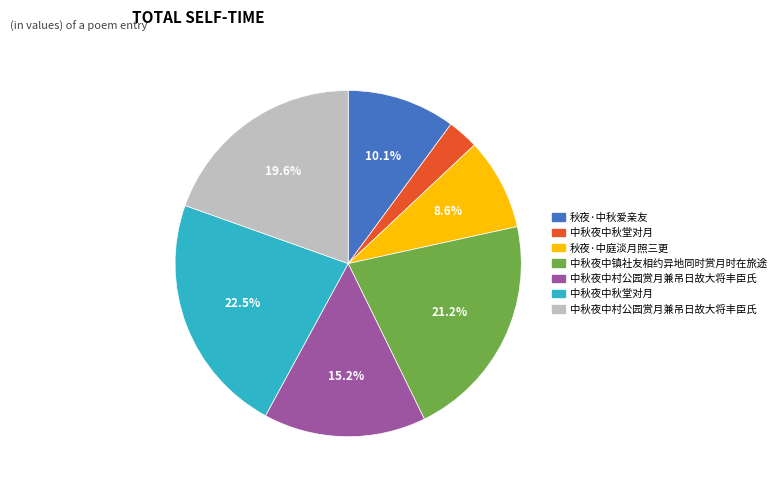

Is there a majority slice in this chart?

No